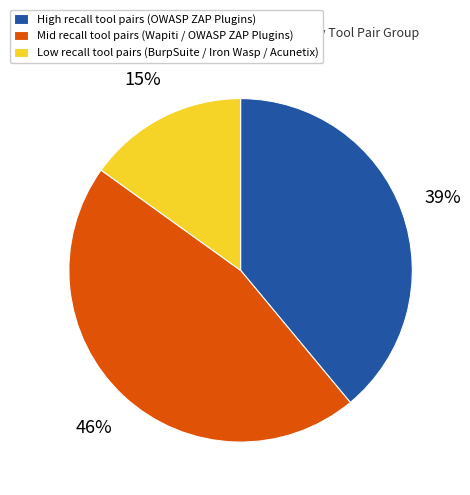

True or false: Low recall tool pairs (BurpSuite / Iron Wasp / Acunetix) accounts for 9% of the total.

False